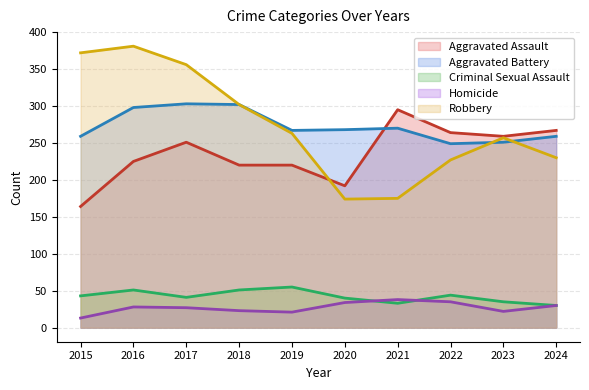

Between 2015 and 2023, which series saw the biggest shift?

Robbery